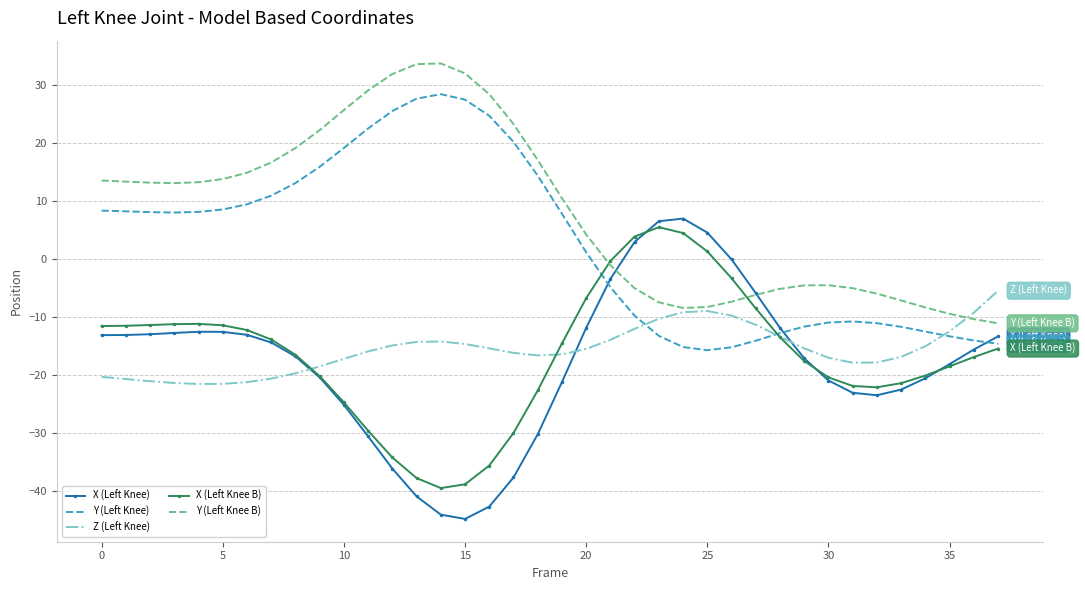

Which series has the largest range (max minus min)?

X (Left Knee)